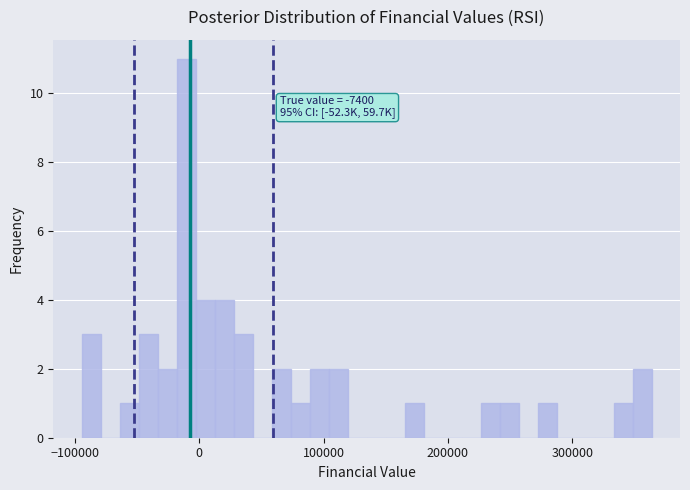

Around what value on the x-axis is the tallest bar? Give the approximate position of its centre, as read against the axis.

-10000